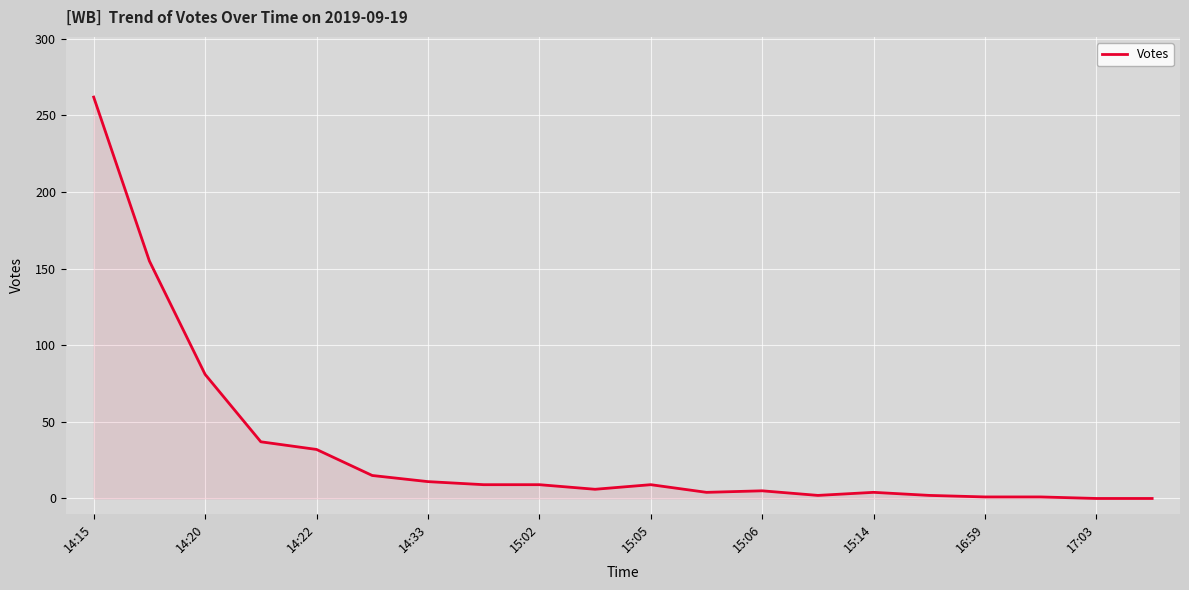

How many categories are shown in the chart?

20